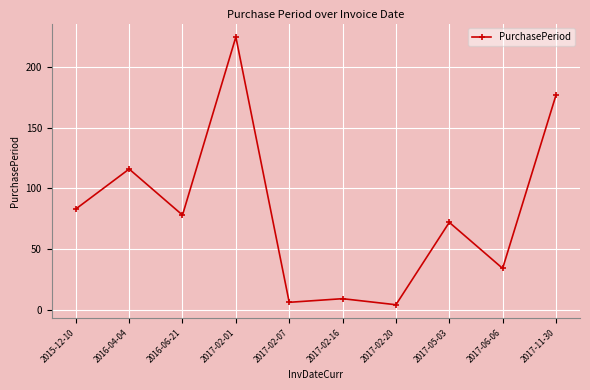

At which label does the data first exceed 78?

2015-12-10